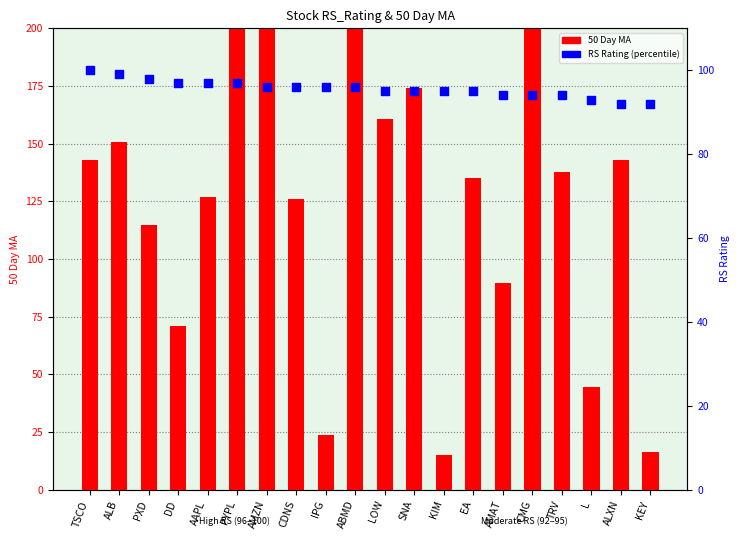

Which series has the largest total across all categories?

50 Day MA